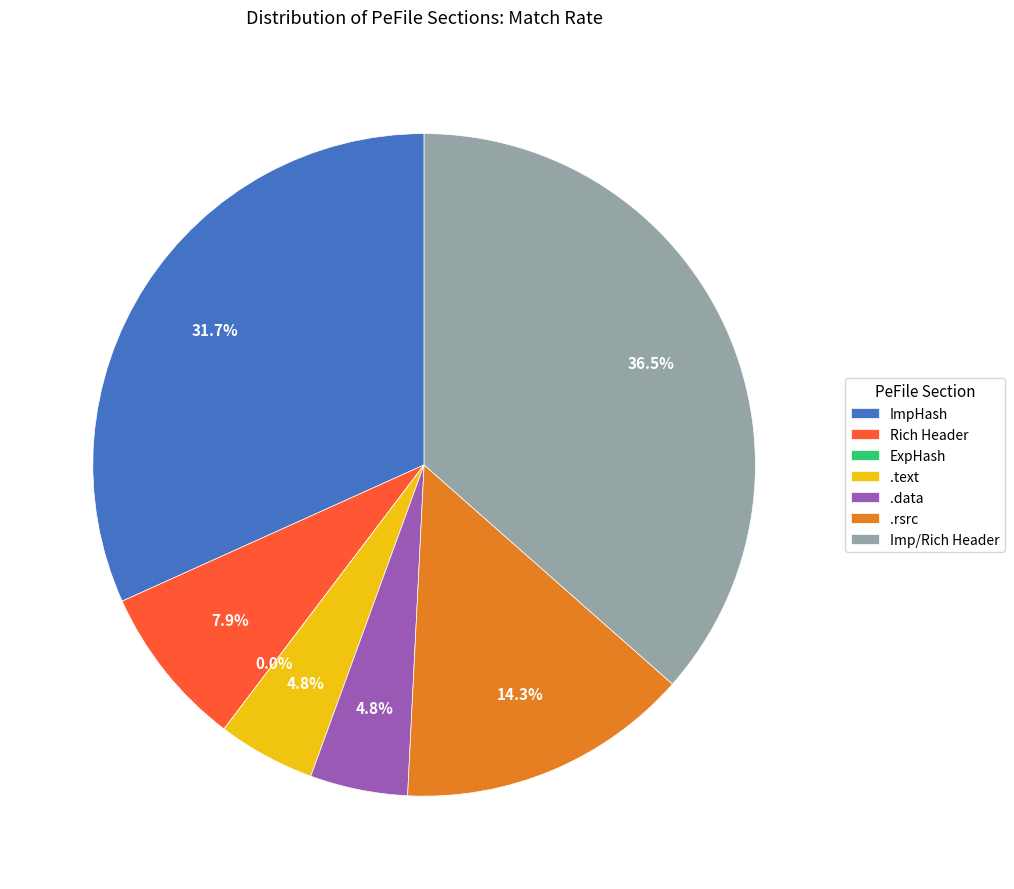

Do Rich Header and ExpHash together represent more than half of the pie?

No